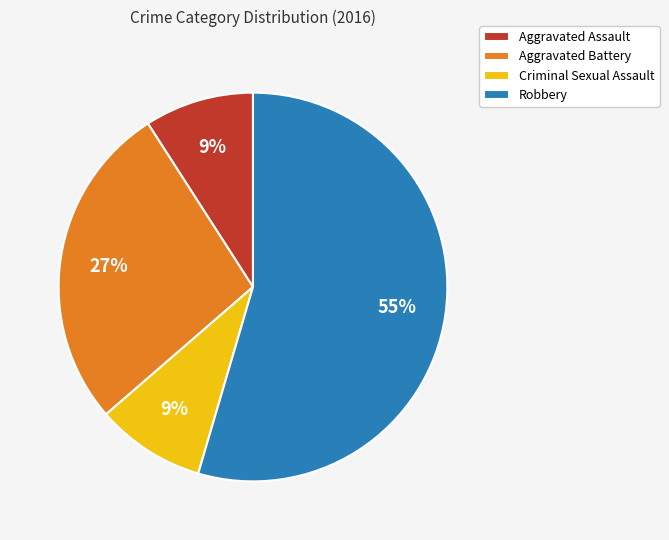

To the nearest percent, what is the combined percentage of Robbery and Criminal Sexual Assault?

64%